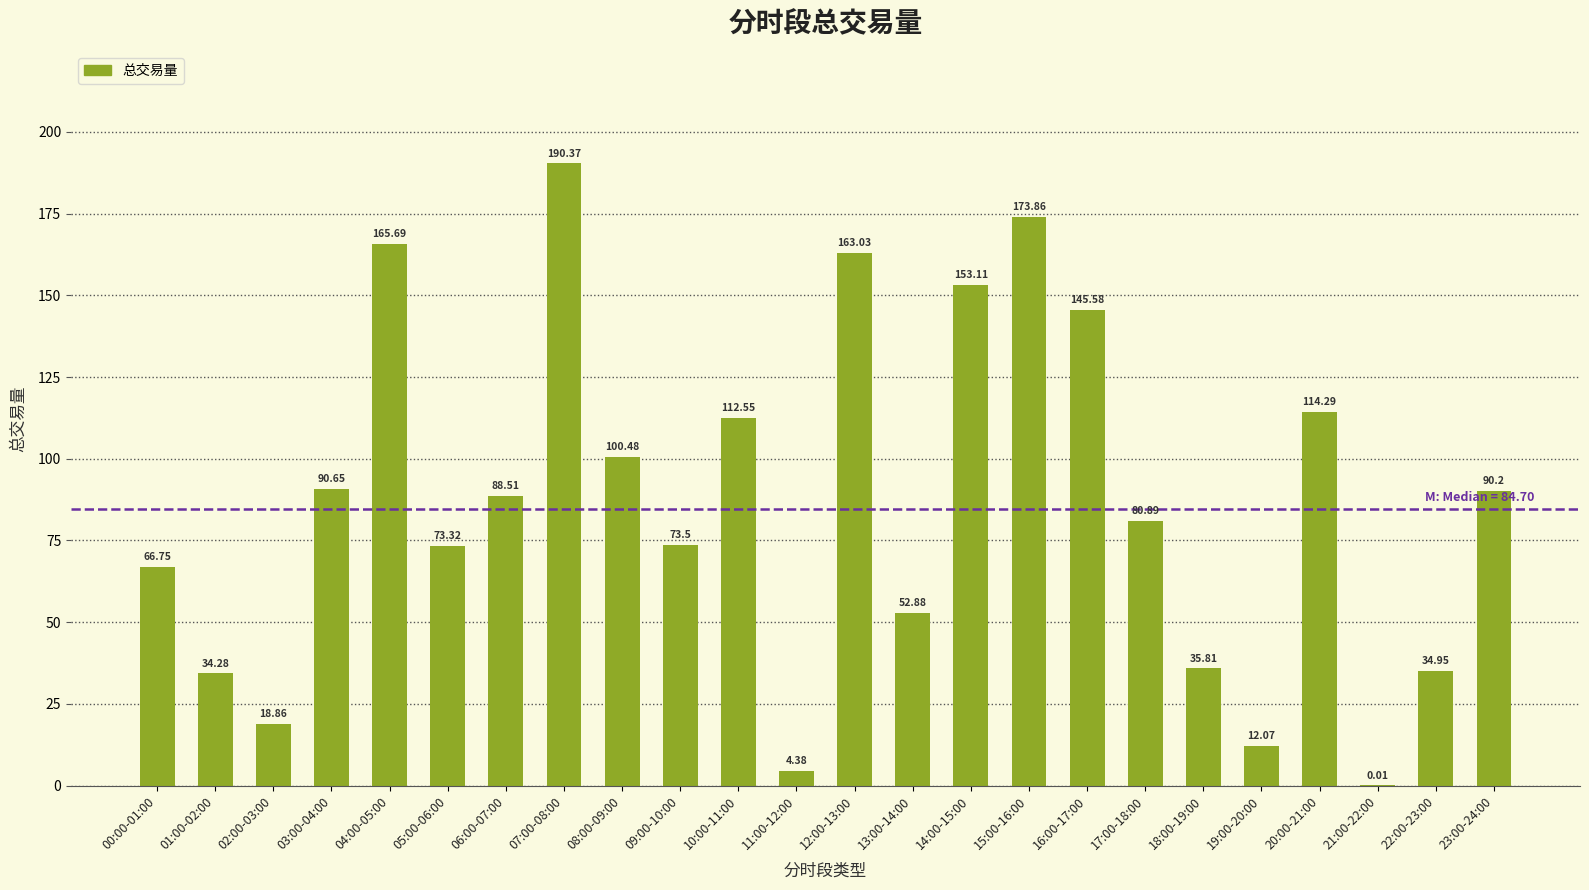

What is the sum of all values?

2076.0